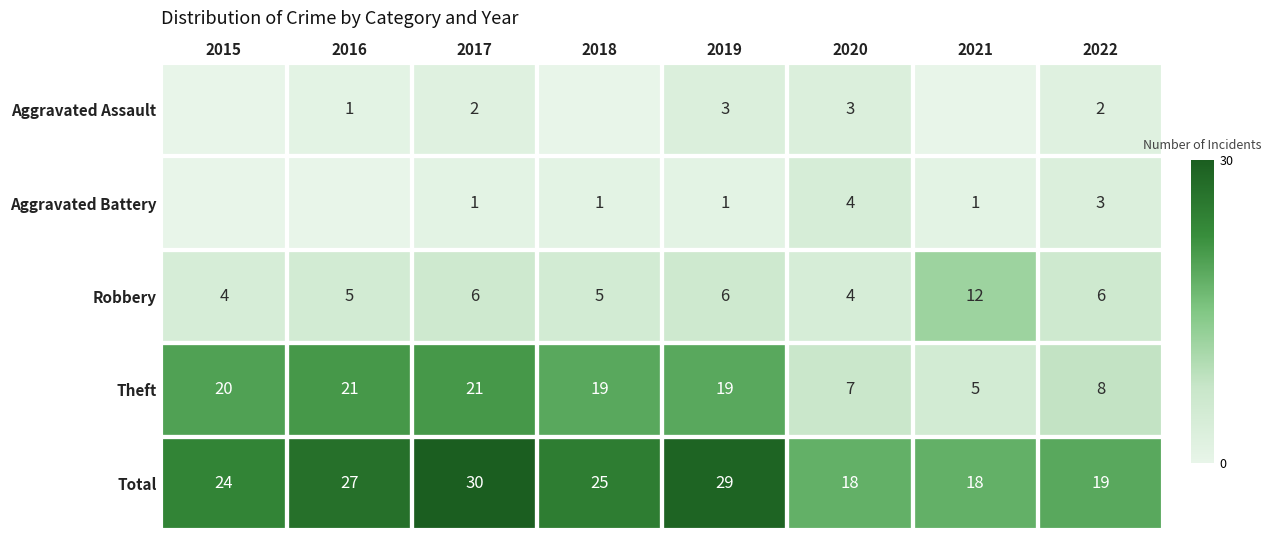

What is the difference between the highest and lowest values at 2020?

15